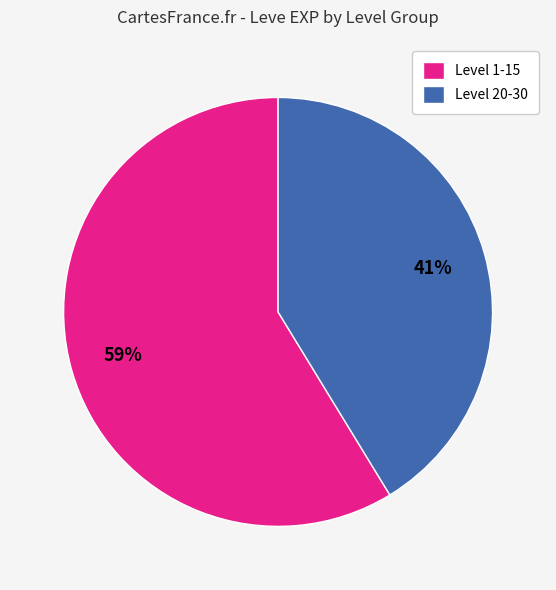

Which has a higher value, Level 1-15 or Level 20-30?

Level 1-15